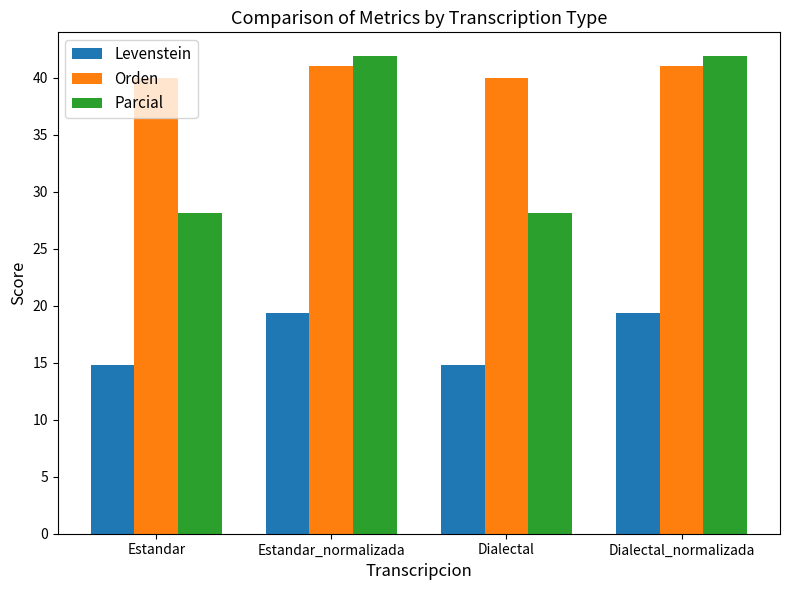

Reading left to right, transcribe all the data shown in this chart.

Levenstein: 14.8	19.4	14.8	19.4
Orden: 40.0	41.0	40.0	41.0
Parcial: 28.2	41.9	28.2	41.9